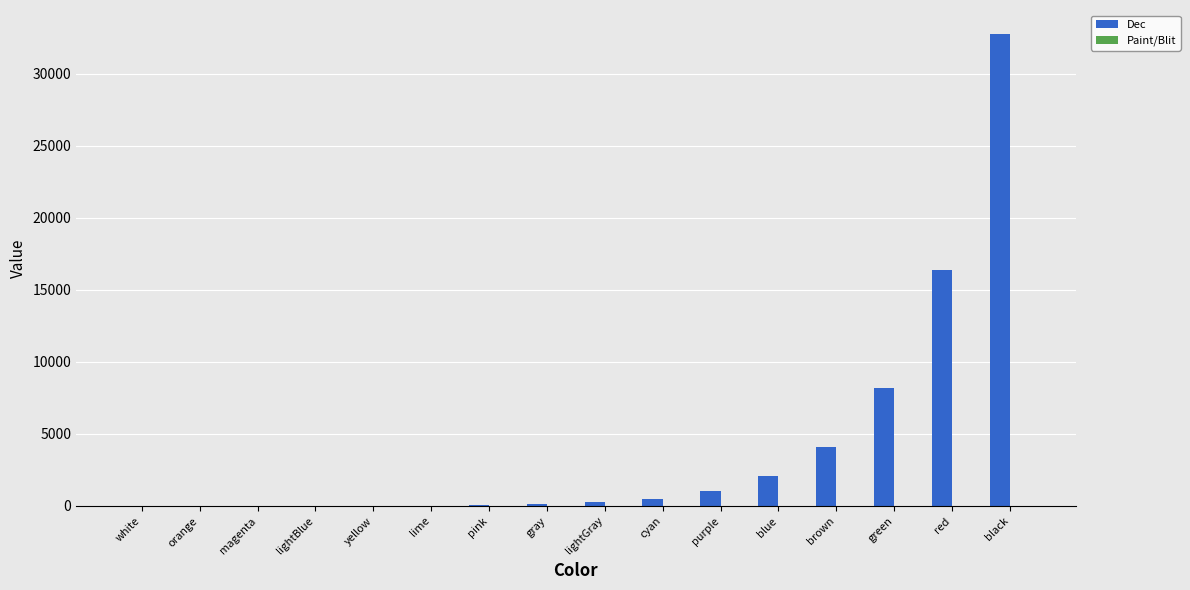

Are the bars grouped side by side (vs. stacked)?

Yes